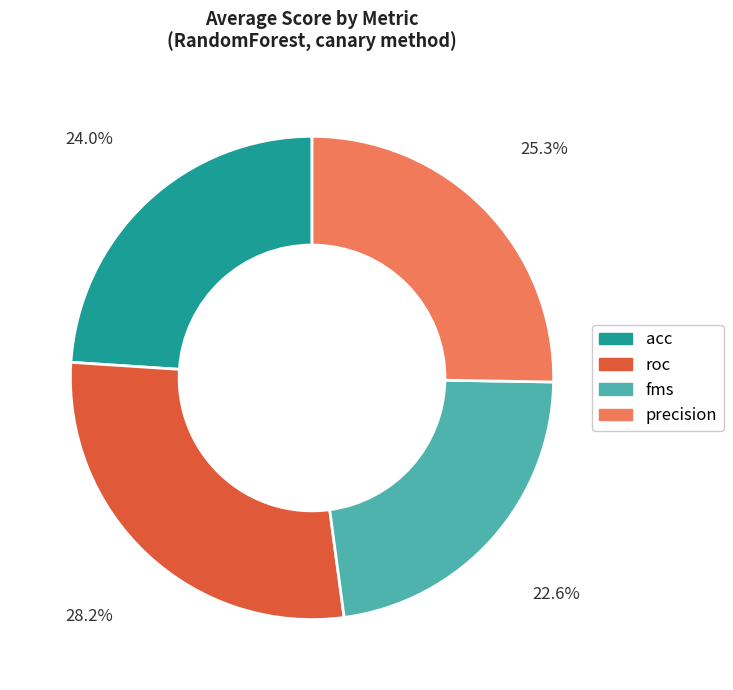

To the nearest percent, what is the average slice percentage?

25%